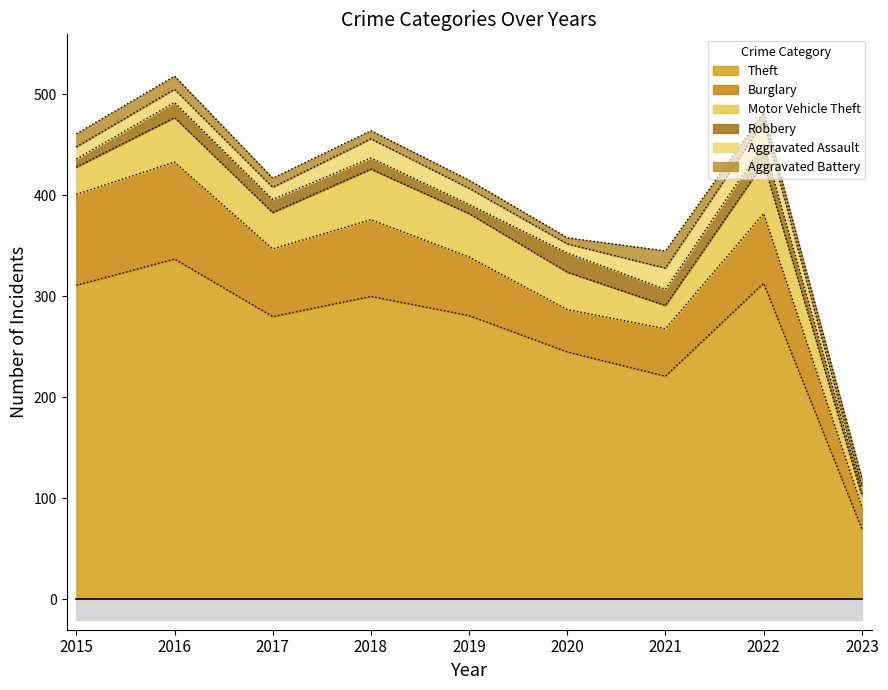

True or false: Burglary and Aggravated Assault intersect in this chart.

False